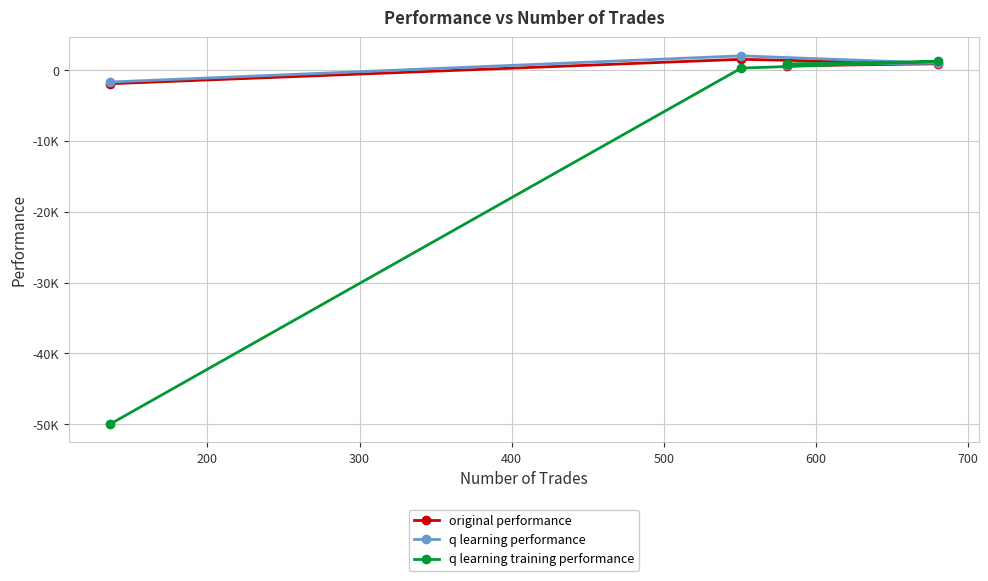

How many values in the q learning training performance series are below 901?

2